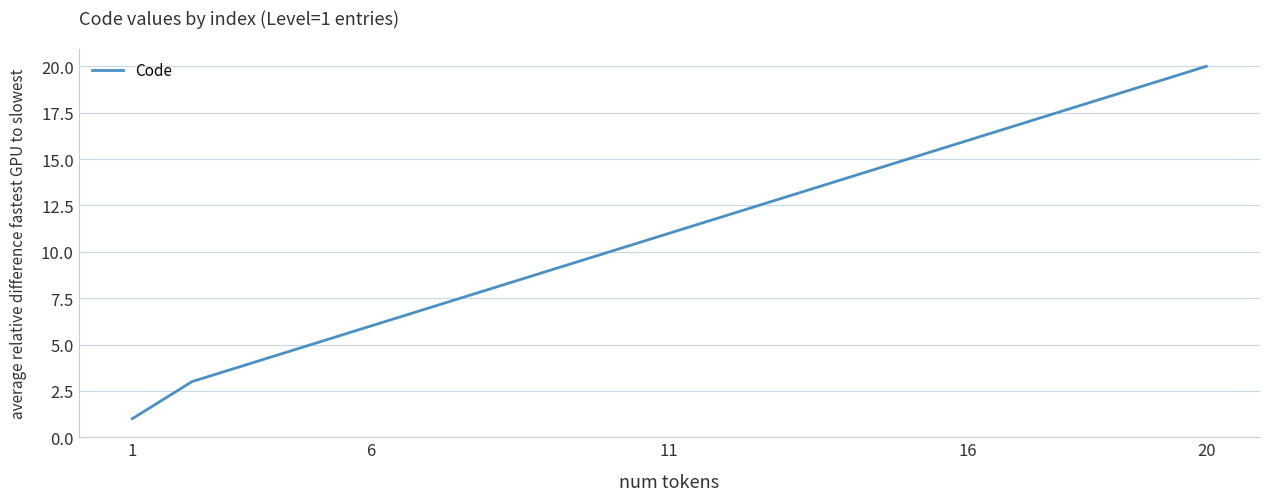

What is the maximum value shown in the chart?

20